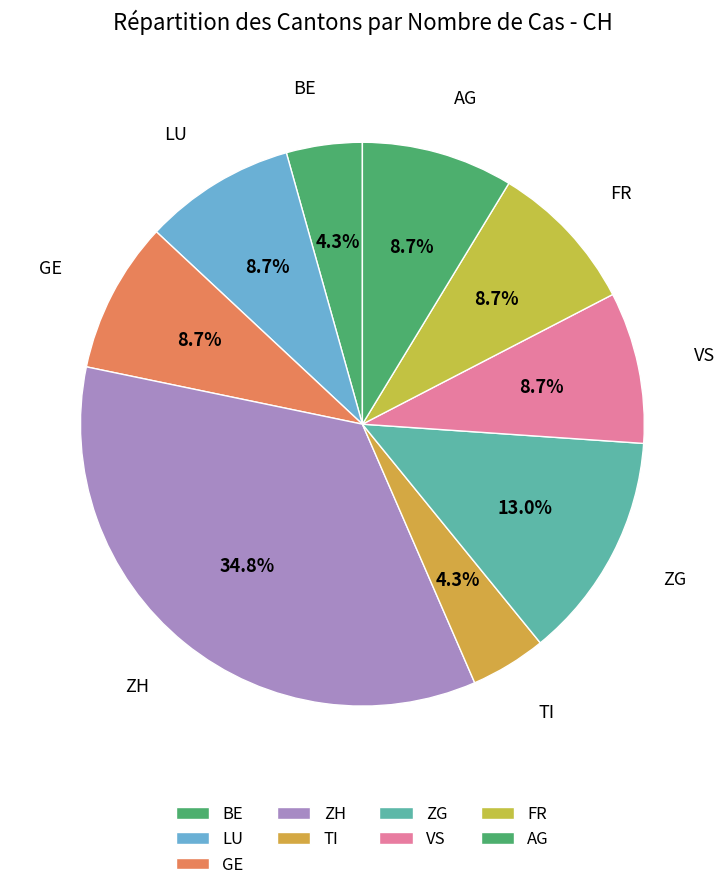

Count the number of slices in the pie.

9